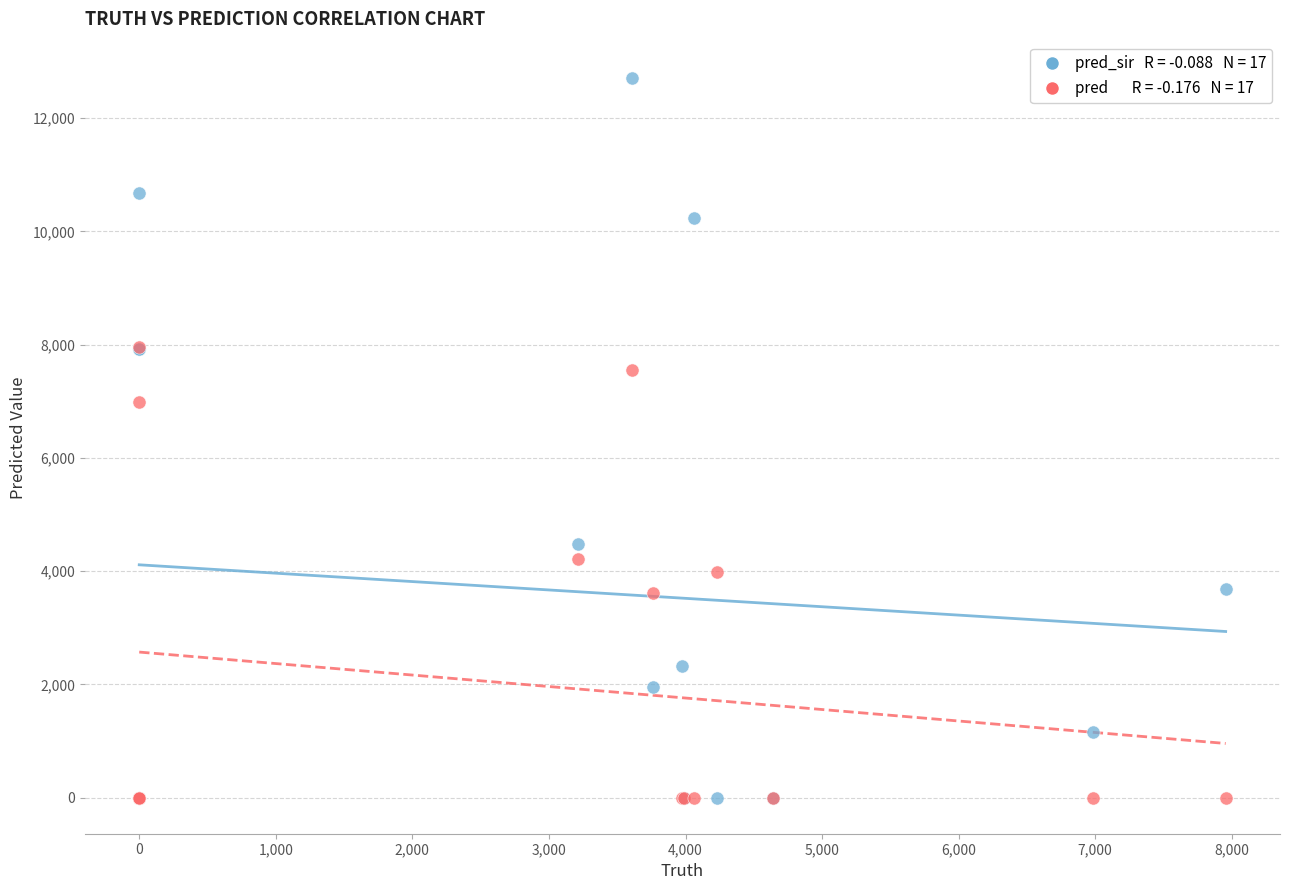

Across all series, what Y value is closest to 6358?

6983